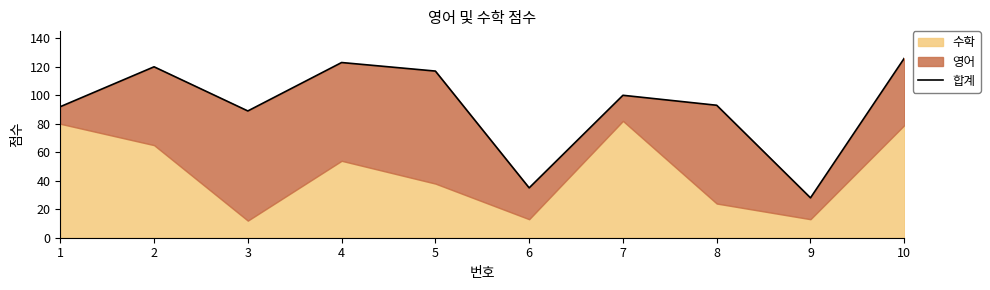

What is the ratio of the value at 10 to the value at 9?

4.5